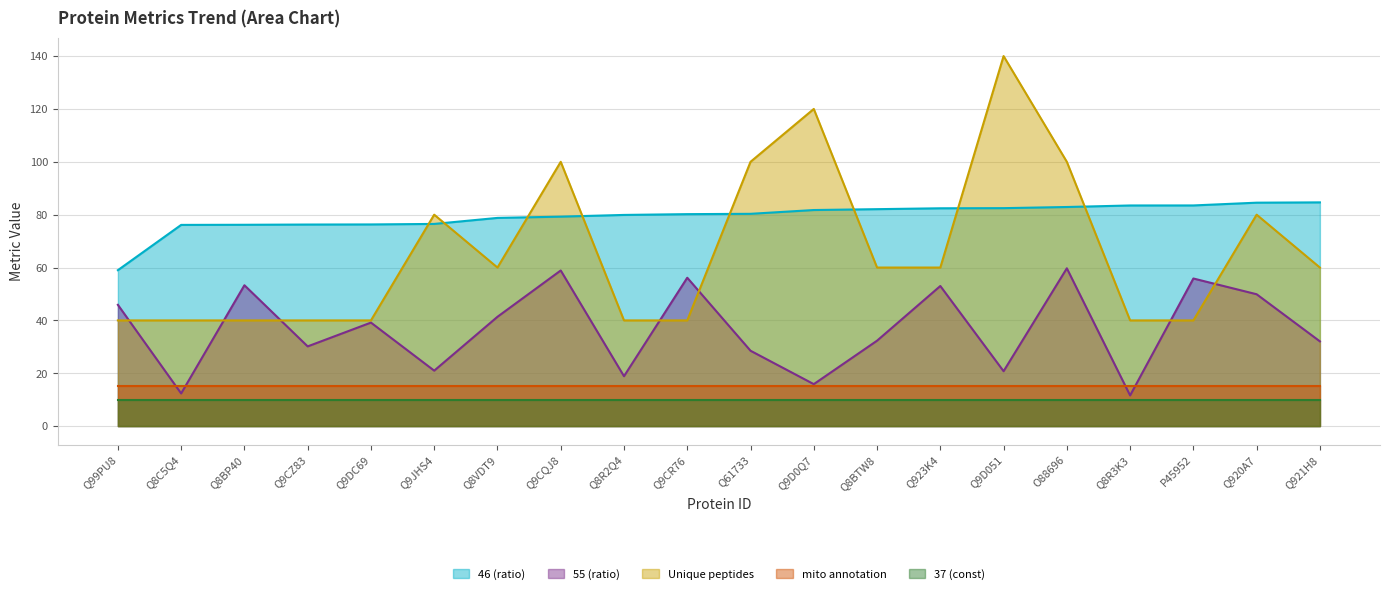

Between Q8BP40 and Q9JHS4, which series saw the biggest shift?

Unique peptides